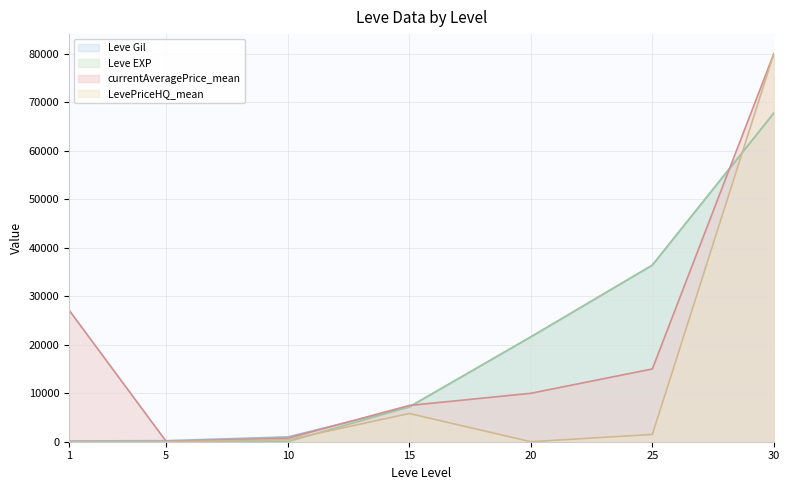

At 10, list the series in order from largest to smallest.

Leve Gil, currentAveragePrice_mean, LevePriceHQ_mean, Leve EXP